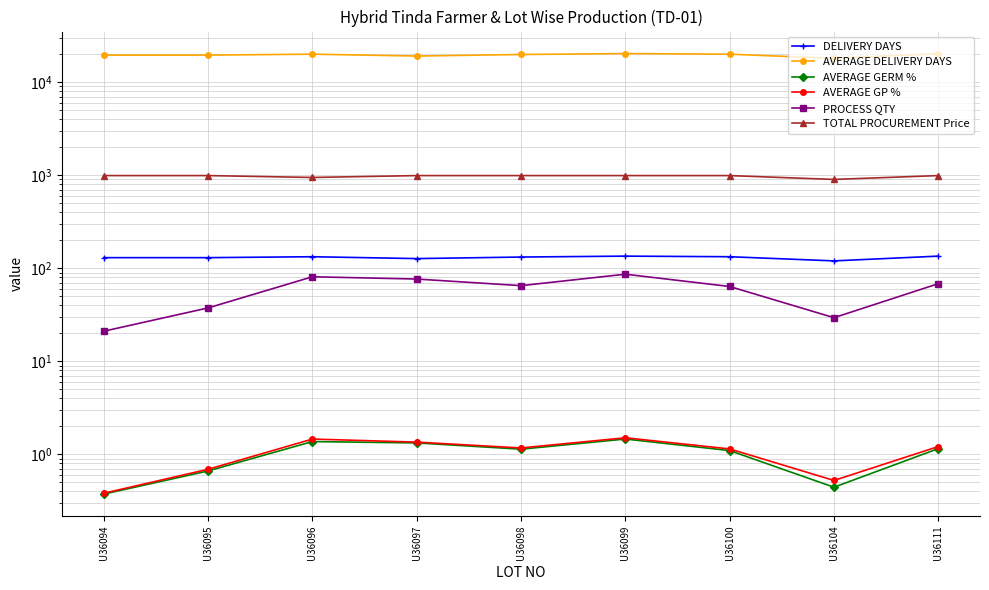

Does the chart display data point markers on the line(s)?

Yes